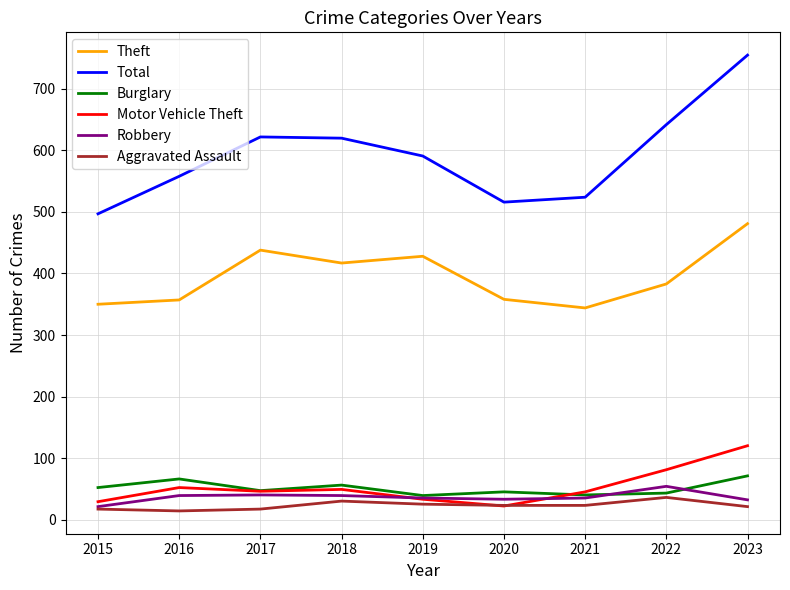

Where is the first local minimum for Burglary?

2017